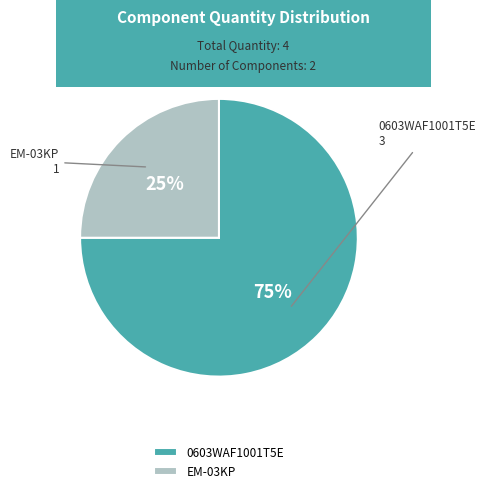

To the nearest percent, what is the combined percentage of 0603WAF1001T5E and EM-03KP?

100%